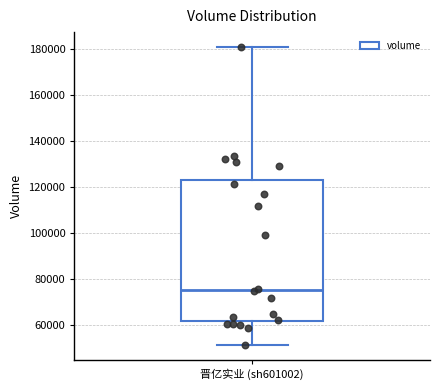

Where is the lower edge of the box for 晋亿实业 (sh601002) on the y-axis? The values are not printed on the chart, so give them approximately, as read against the axis.

62000